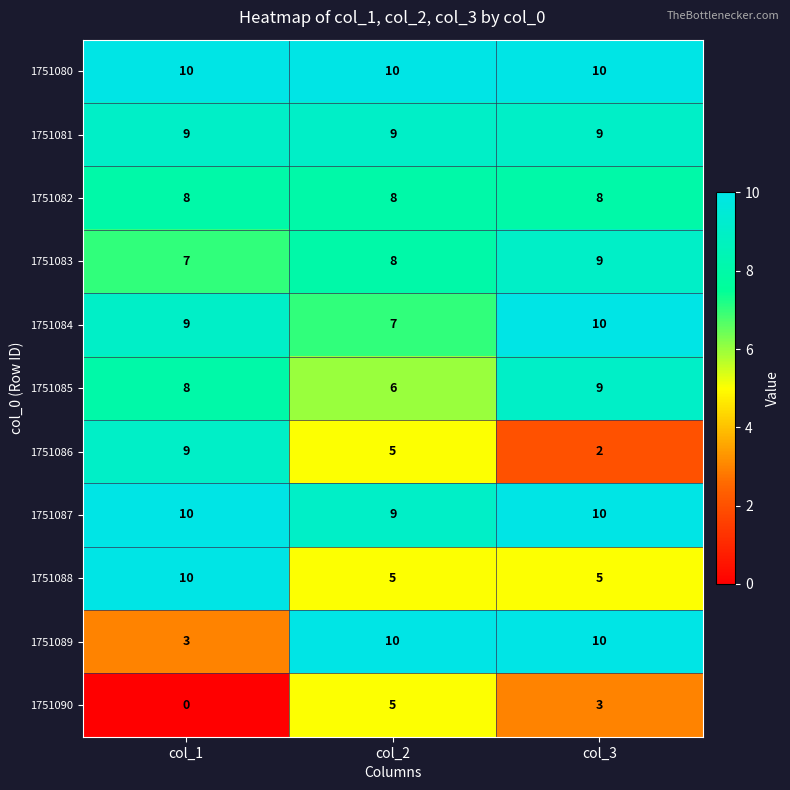

The 1751089 series shows 3 at col_1. True or false?

True